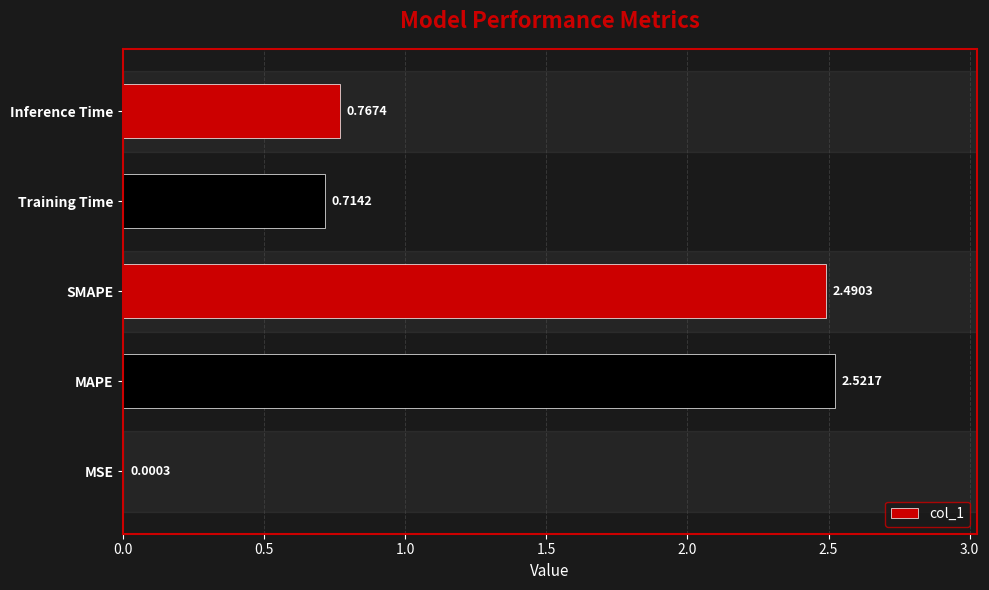

How many categories are shown in the chart?

5